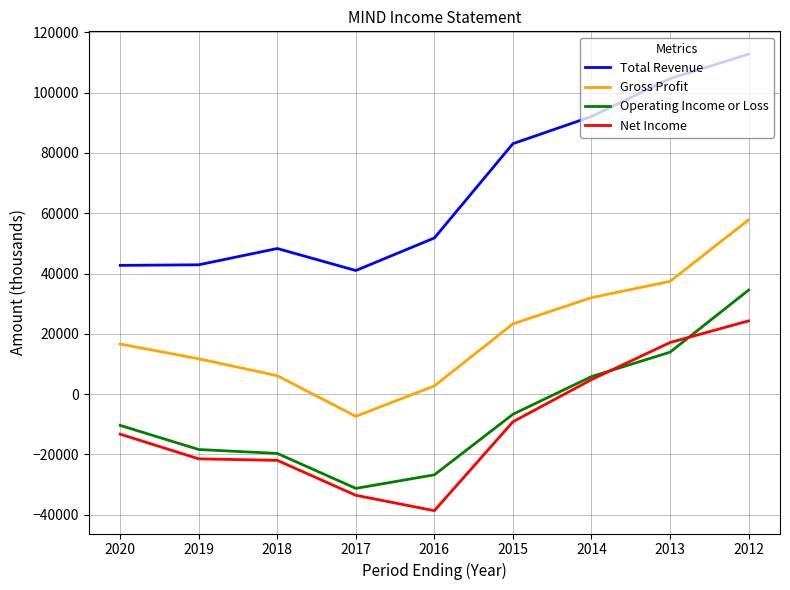

Between 2018 and 2012, which series saw the biggest shift?

Total Revenue